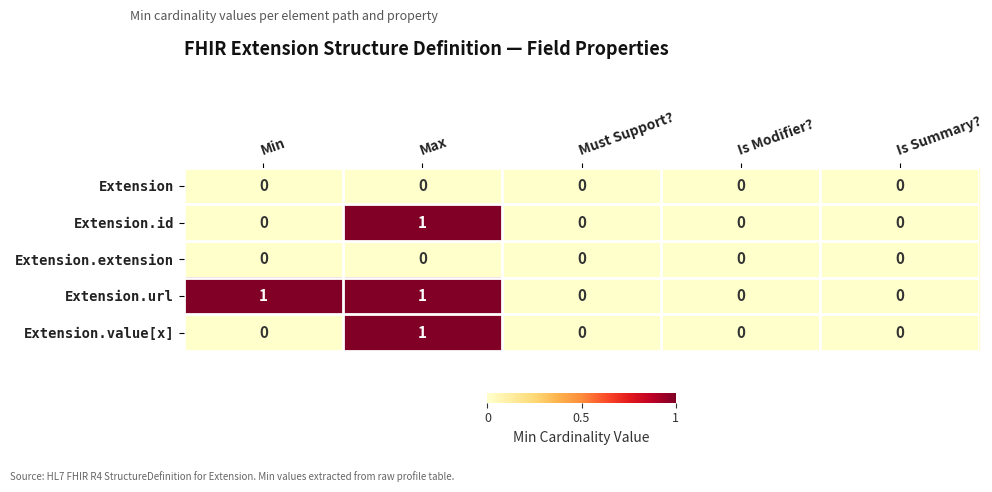

The value of Extension at Max is 0. True or false?

True